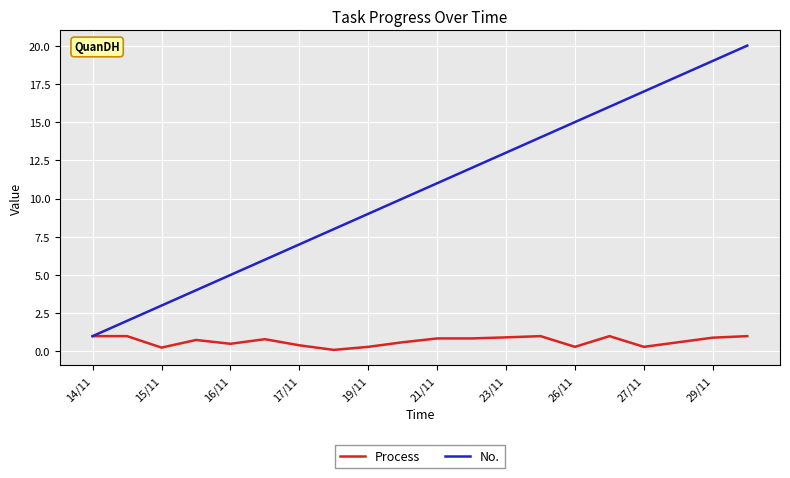

Rank the series by their maximum value, from lowest to highest.

Process, No.